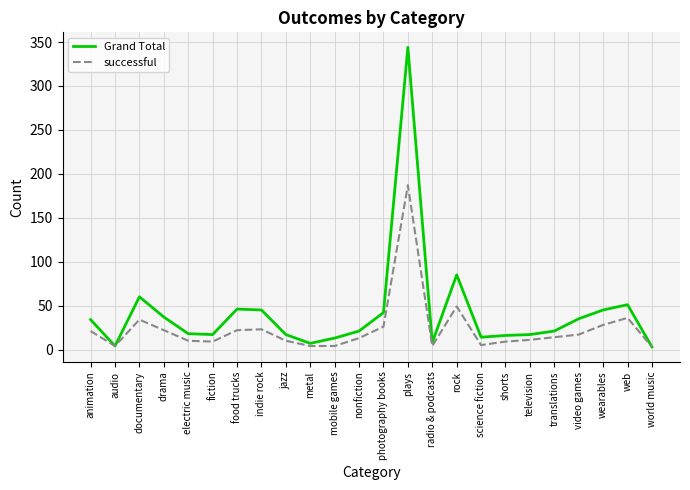

Which series has the largest total across all categories?

Grand Total